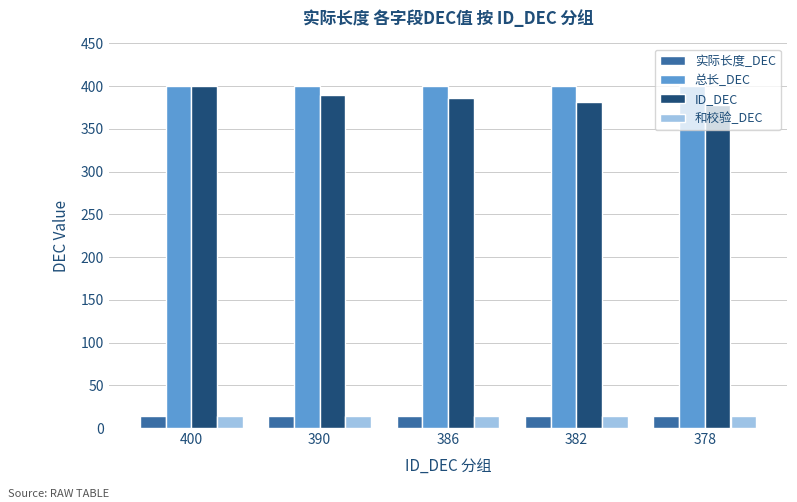

What is the average value of the 和校验_DEC series?

14